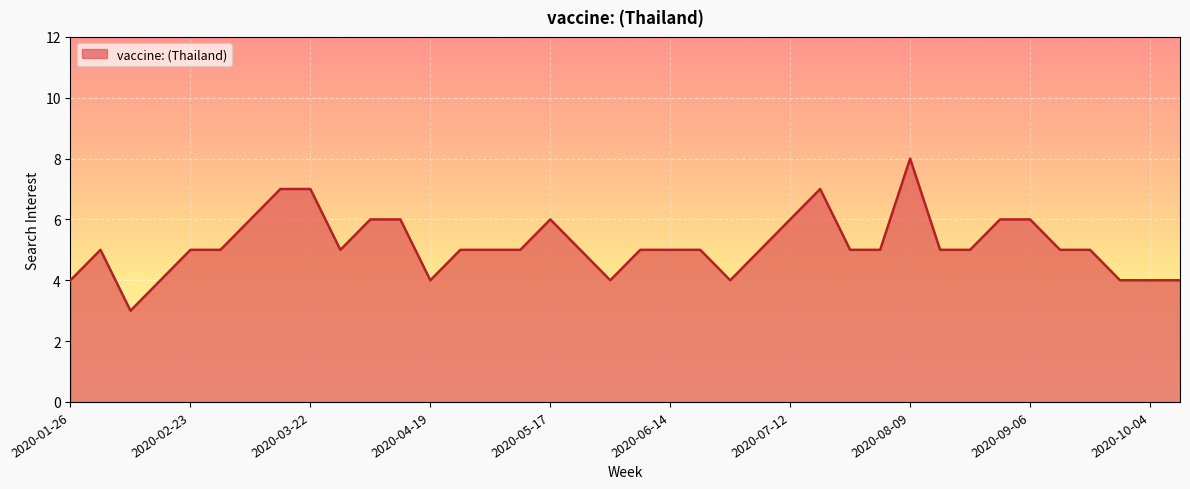

True or false: the data has more than 1 interior local peaks.

True